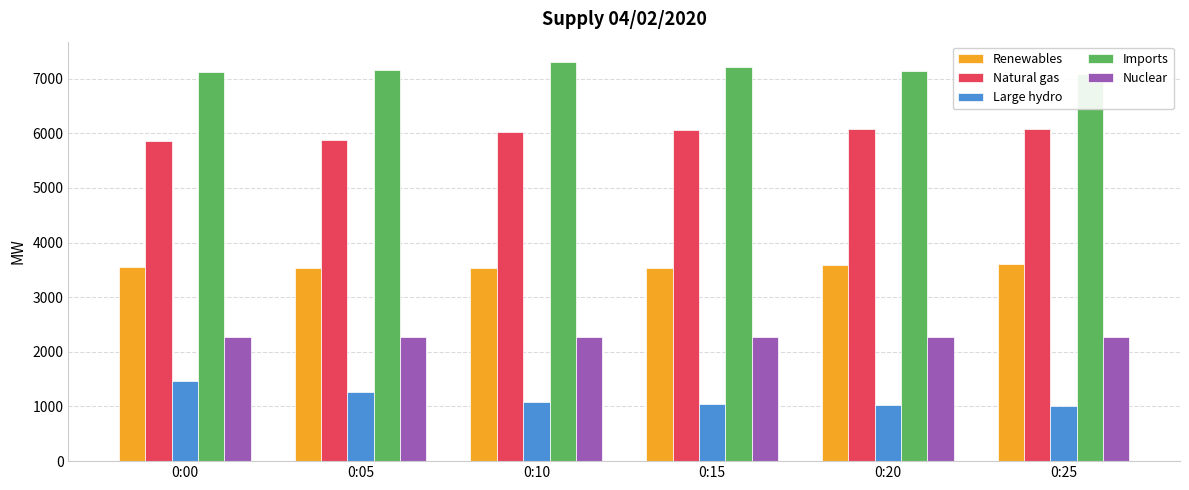

The value of Nuclear at 0:20 is 2274. True or false?

True